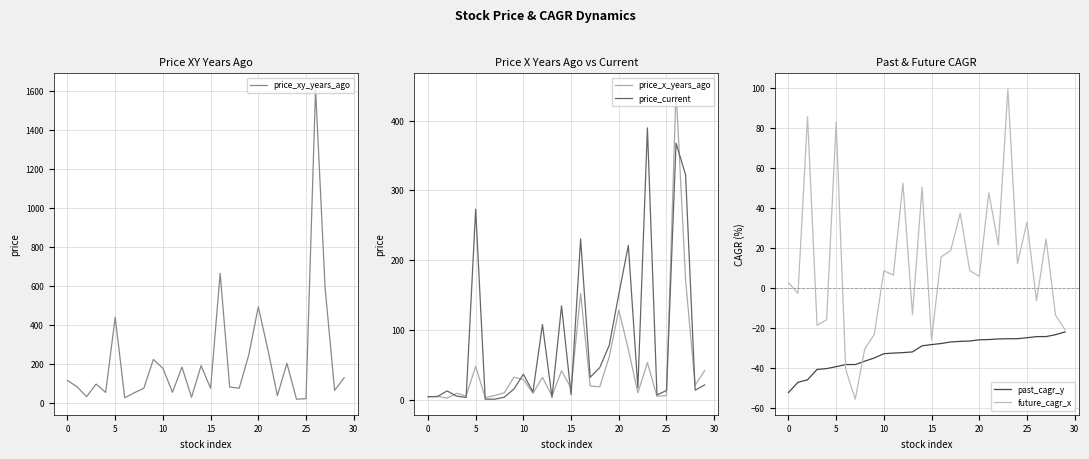

Which label corresponds to the largest value in the chart?

26